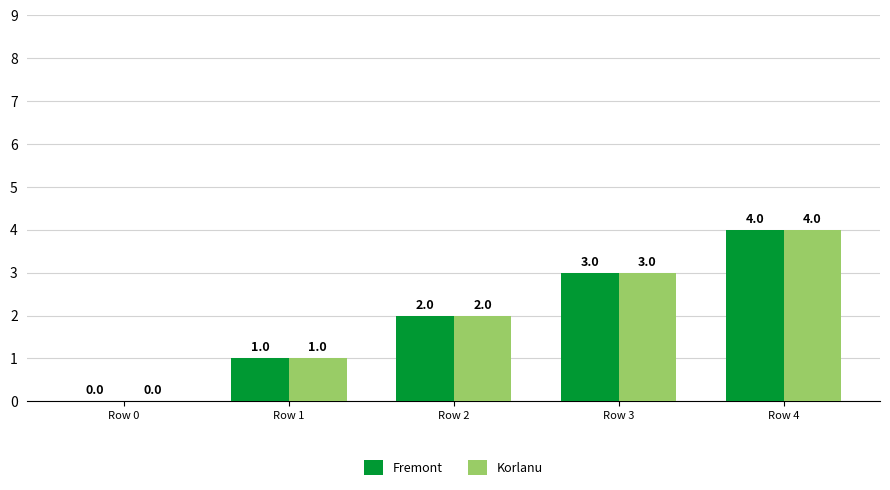

How many Korlanu values are between 1 and 3?

3